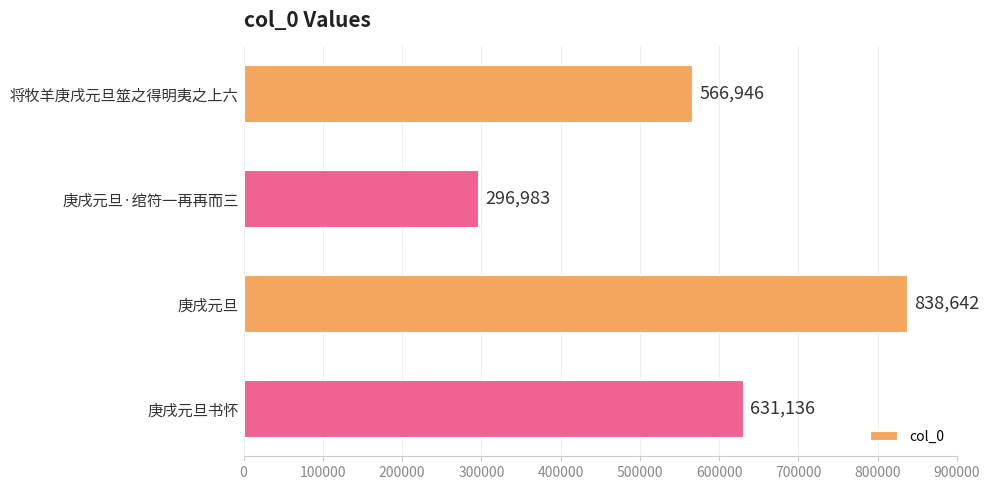

Does the chart contain any negative values?

No